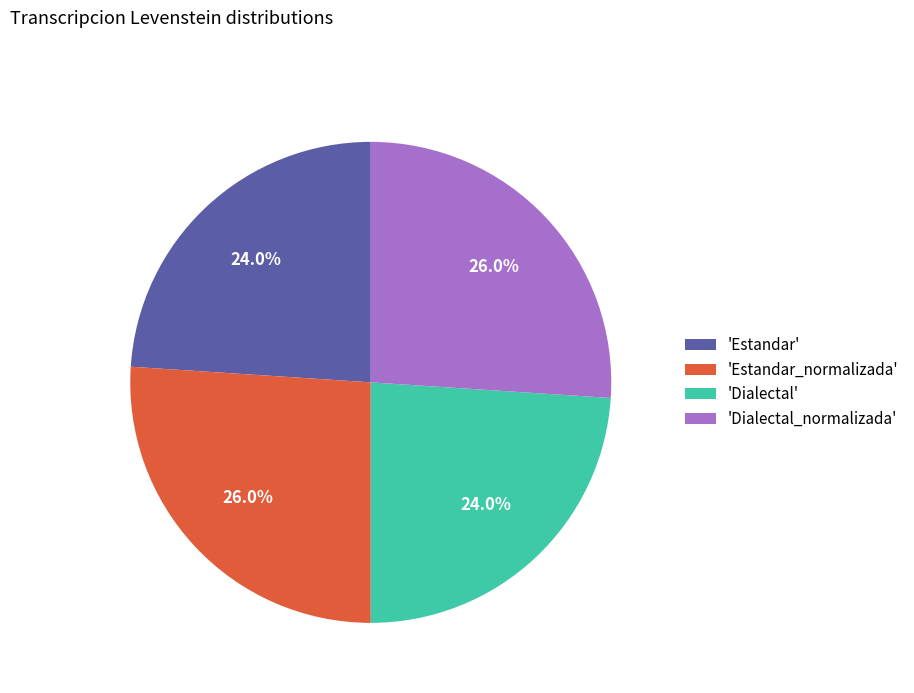

Does any single category account for the majority?

No